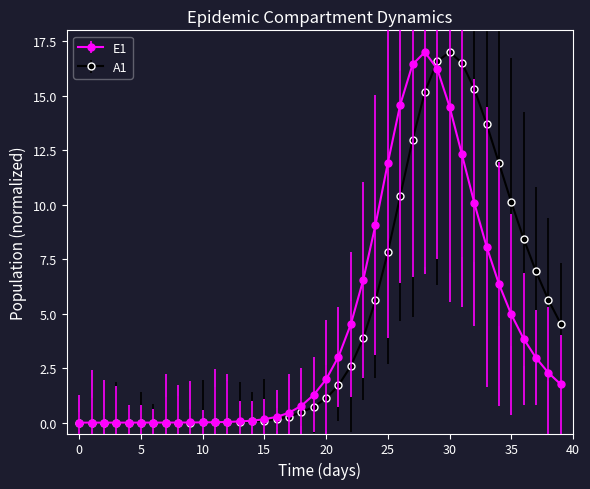

What is the value of the A1 point at the 32nd from the left?

16.5